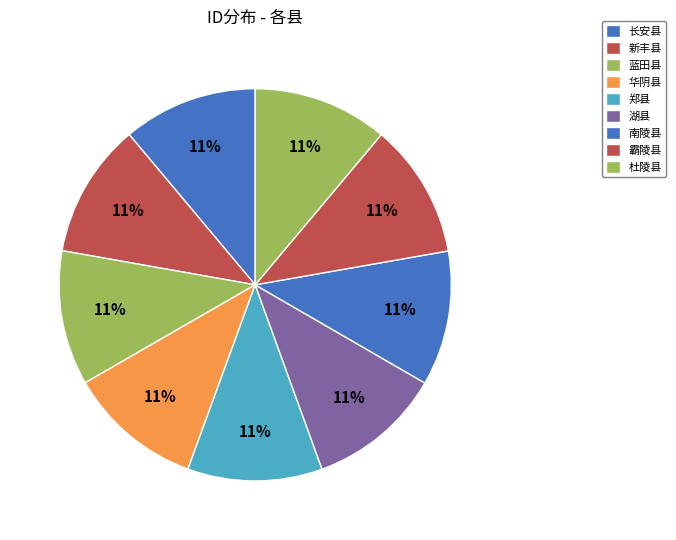

What percentage is the 南陵县 slice, to the nearest percent?

11%